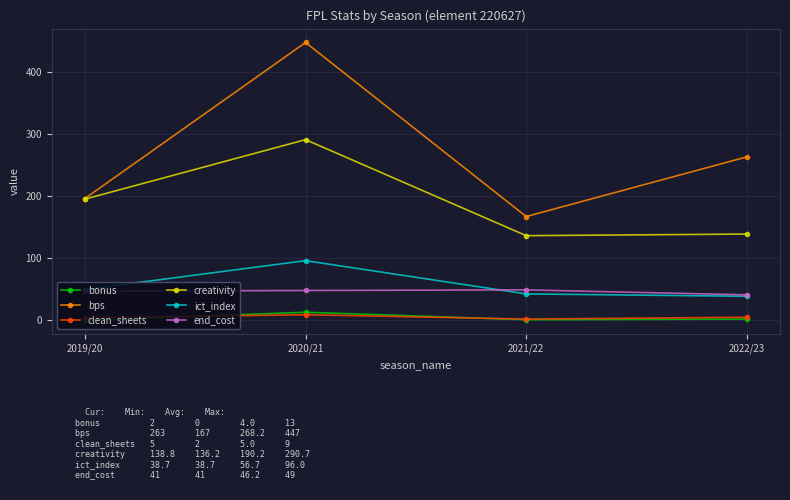

At how many categories does at least one series exceed 62?

4